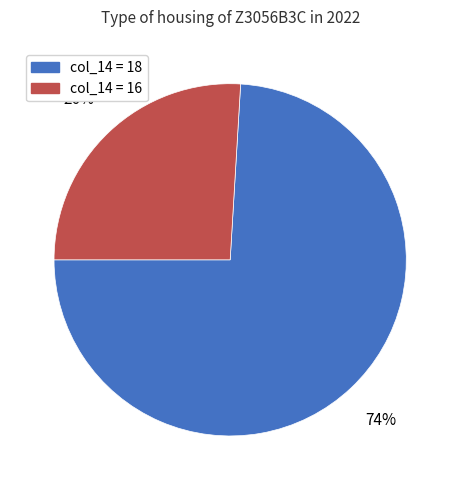

To the nearest percent, what is the average slice percentage?

50%